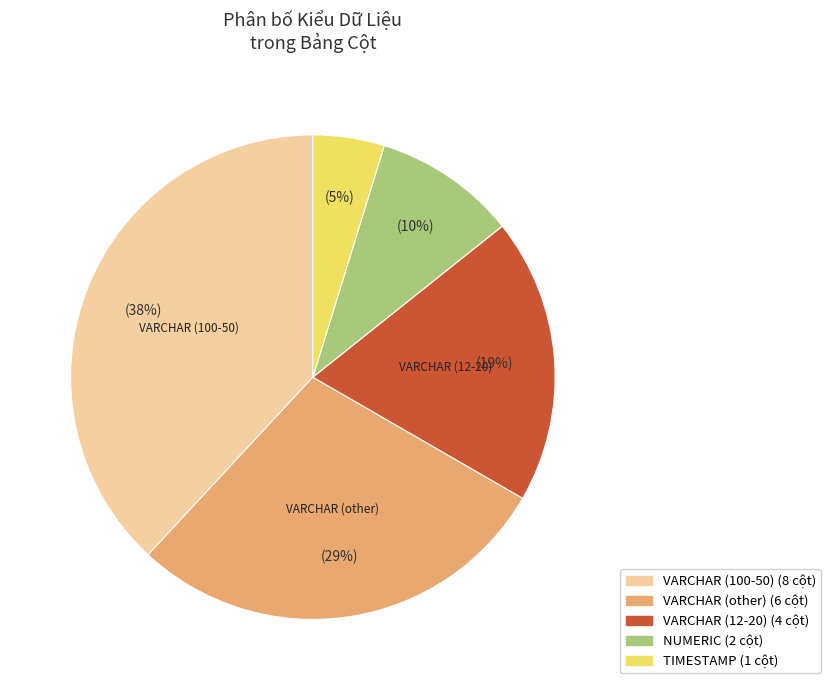

Does any single category account for the majority?

No